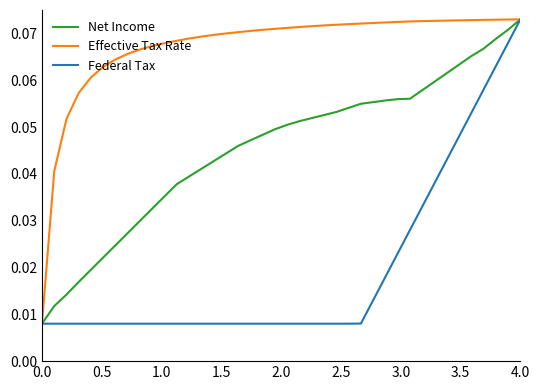

Rank the series by their average value, from lowest to highest.

Federal Tax, Net Income, Effective Tax Rate